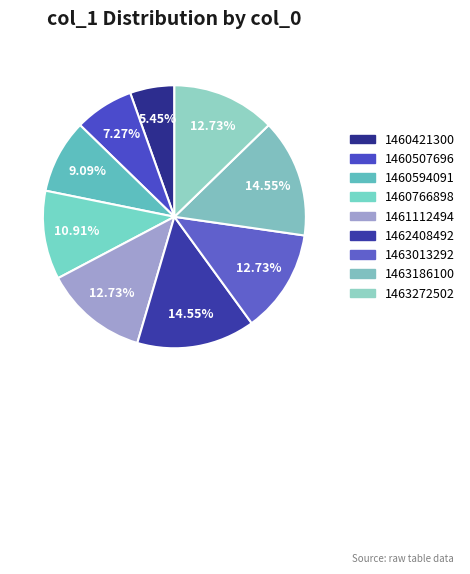

To the nearest percent, what percentage of the pie is 1460421300?

5%